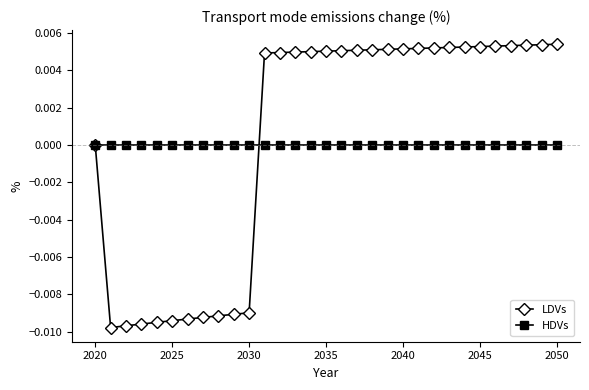

What are all the series names shown in the legend?

LDVs, HDVs